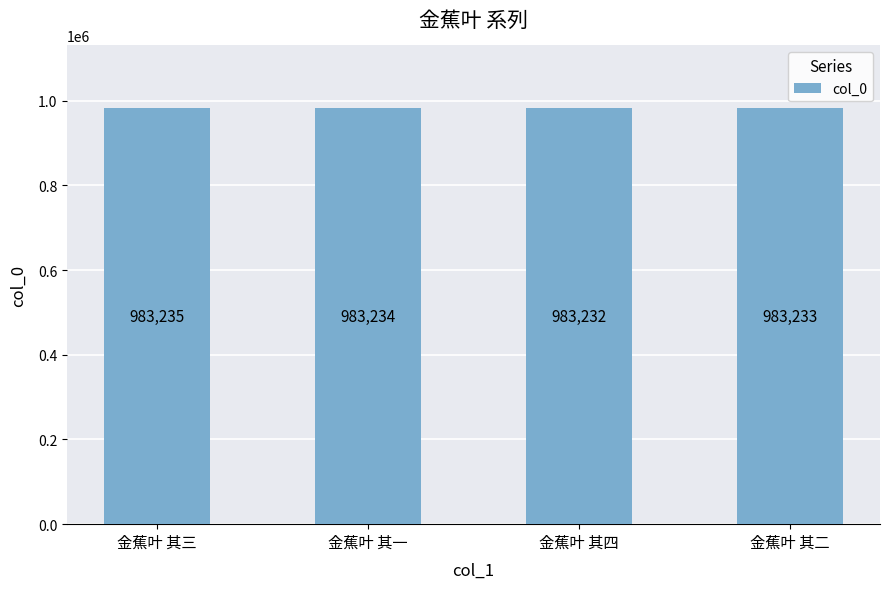

The value at 金蕉叶 其二 is 983233. True or false?

True